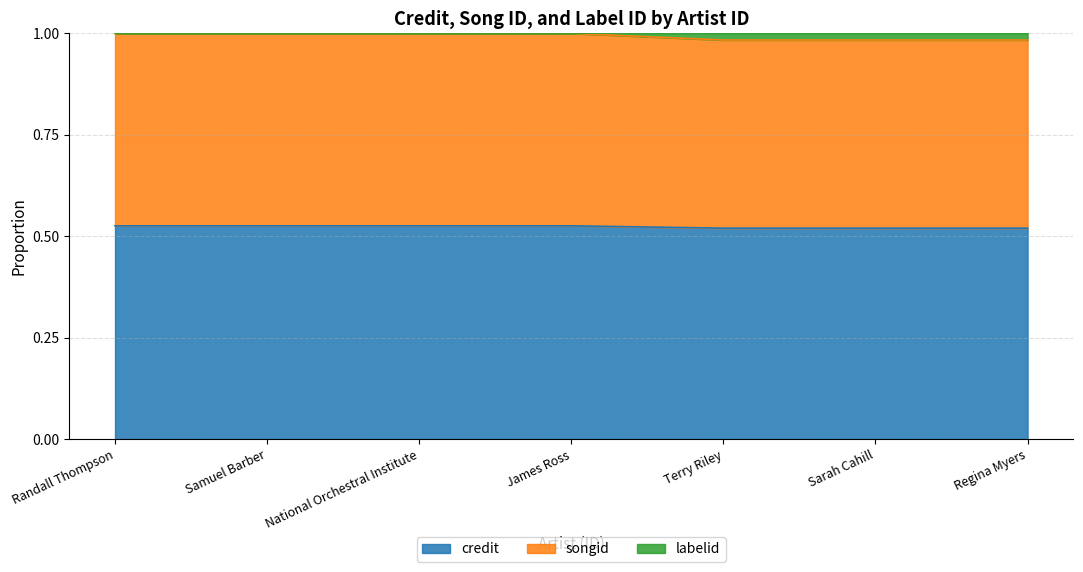

The value of credit at National Orchestral Institute is 0.8. True or false?

False